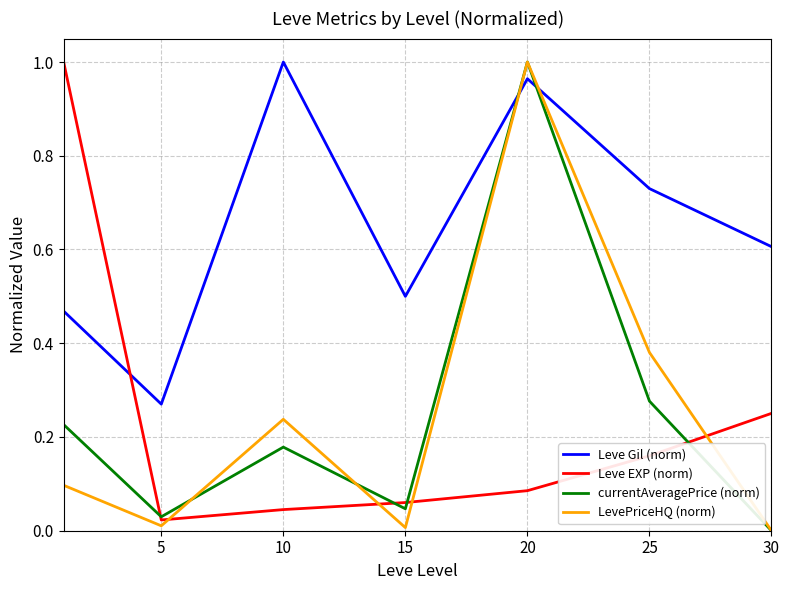

Which series has the largest total across all categories?

Leve Gil (norm)